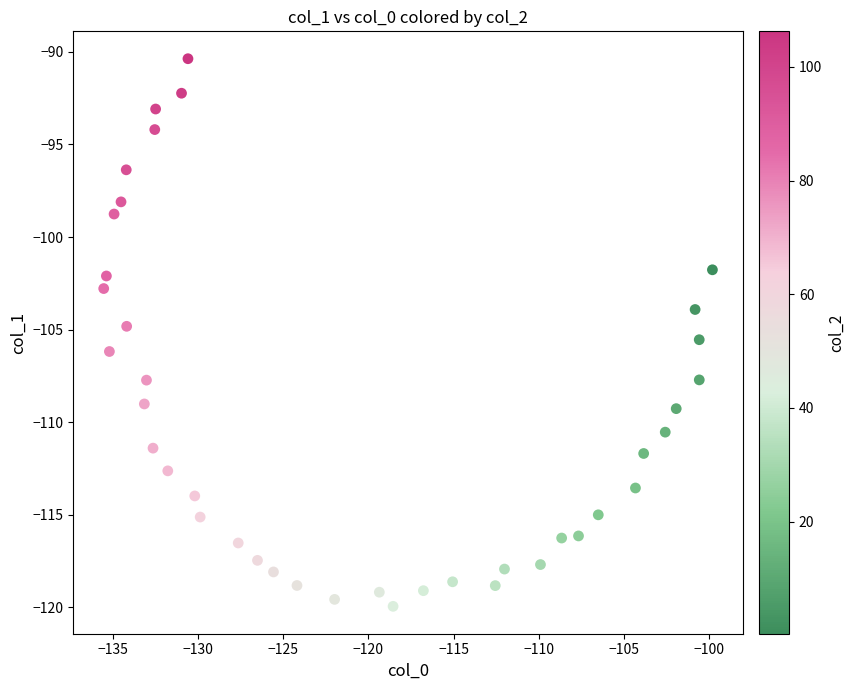

What is the range of Y values (max minus min)?

29.6